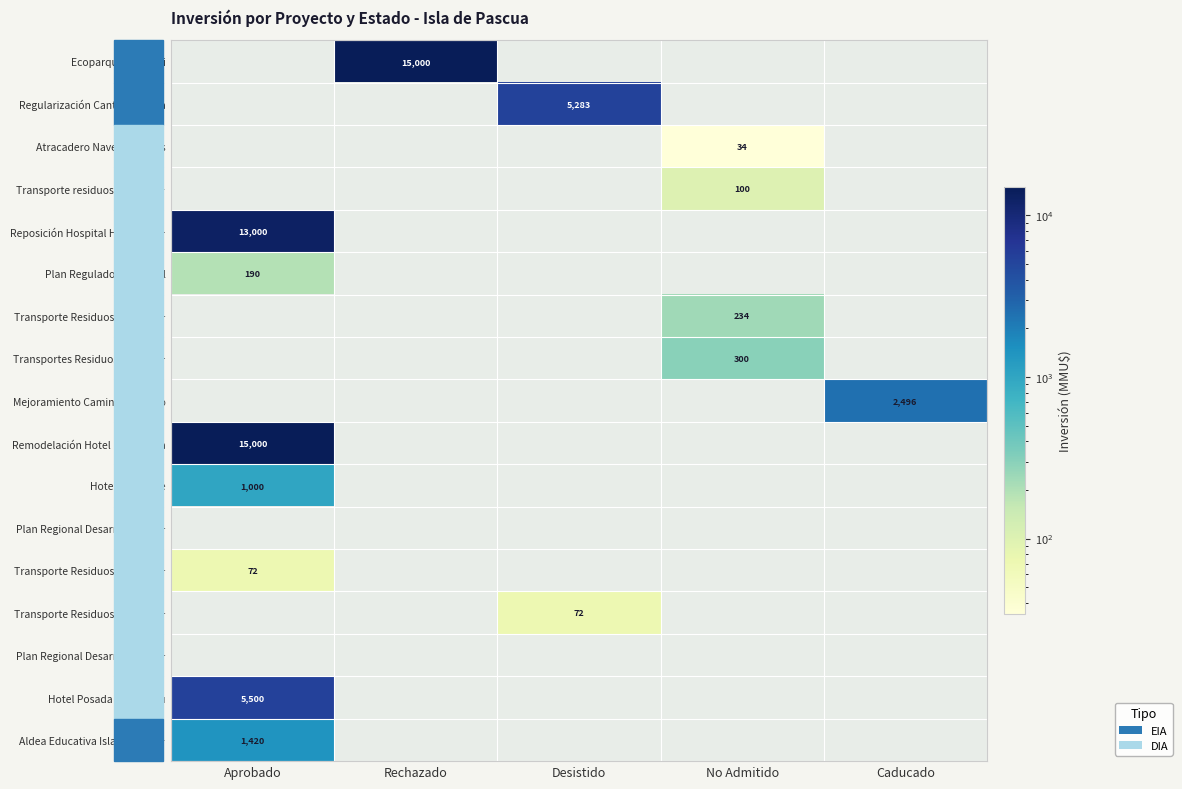

Count the number of categories in the chart.

5